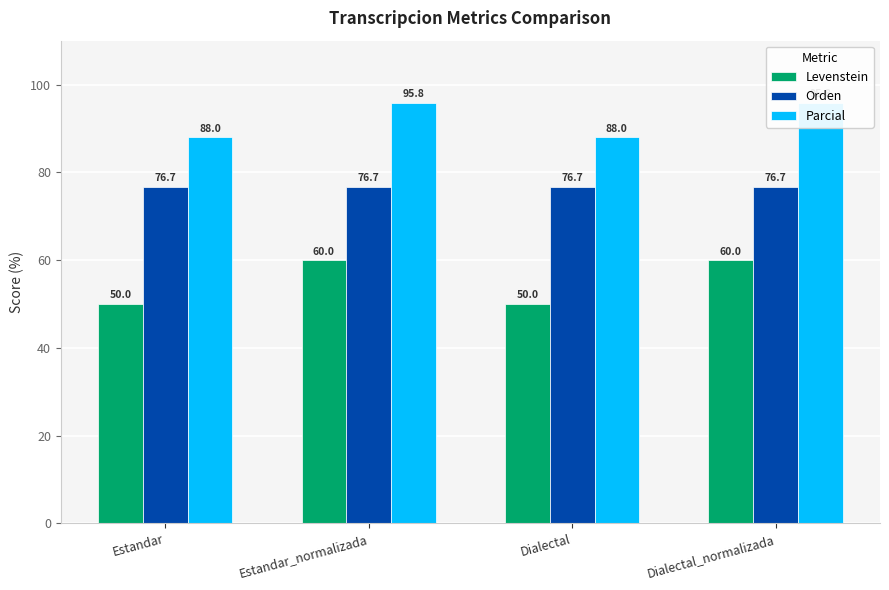

Reading right to left, what are all the values shown in this chart?

Levenstein: Dialectal_normalizada=60.0	Dialectal=50.0	Estandar_normalizada=60.0	Estandar=50.0
Orden: Dialectal_normalizada=76.7	Dialectal=76.7	Estandar_normalizada=76.7	Estandar=76.7
Parcial: Dialectal_normalizada=95.8	Dialectal=88.0	Estandar_normalizada=95.8	Estandar=88.0